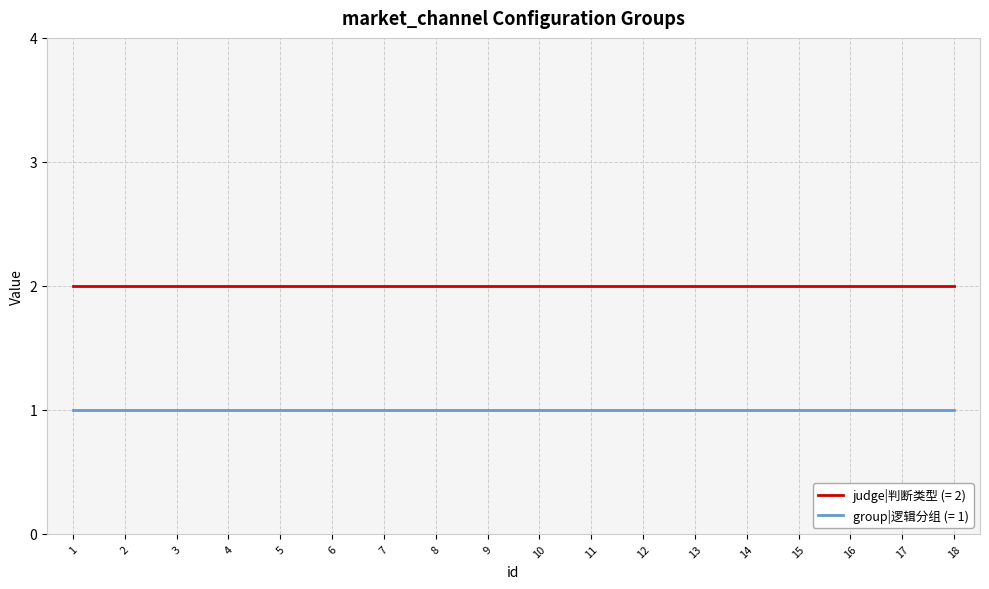

True or false: group|逻辑分组 (= 1) and judge|判断类型 (= 2) cross at least once.

False